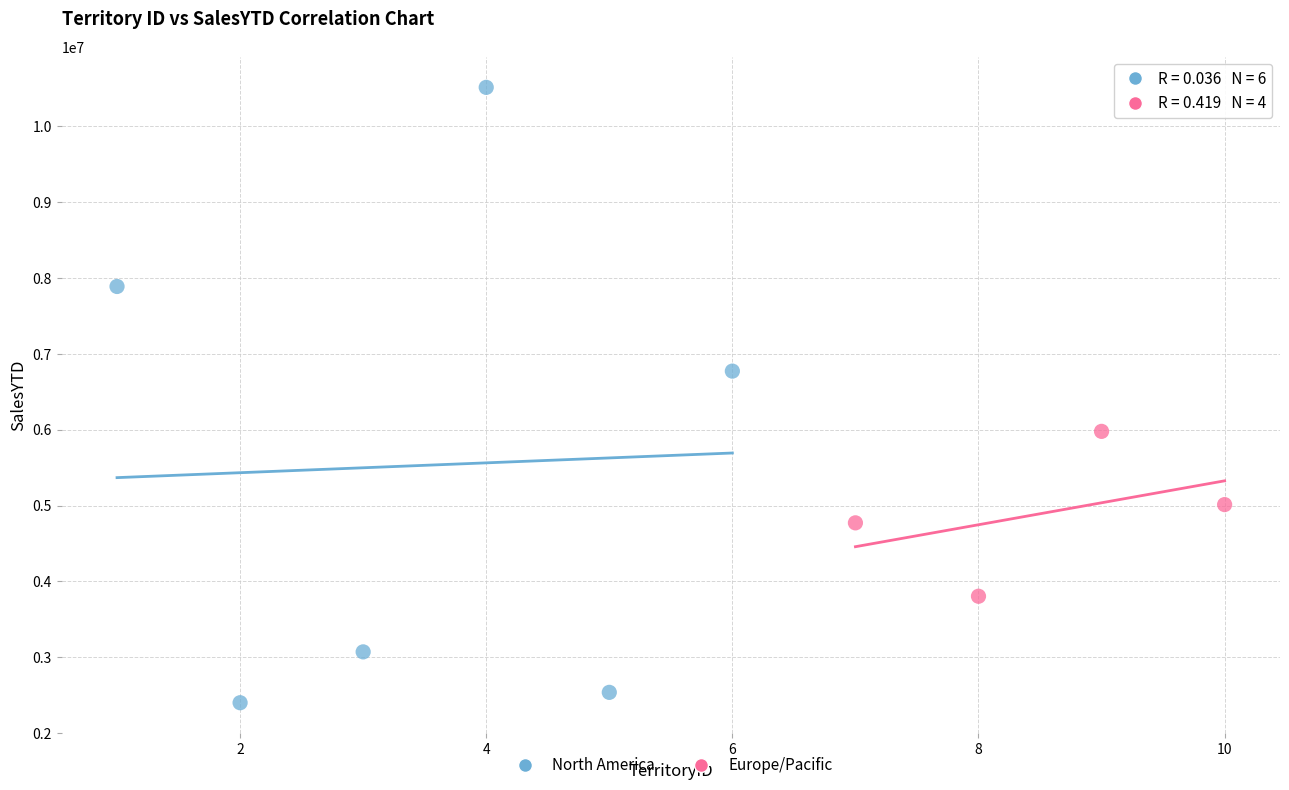

Which series has the widest spread of Y values?

North America